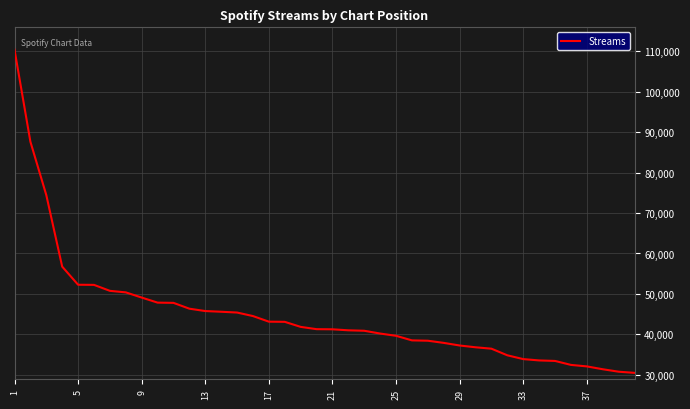

How many lines are shown in the chart?

1